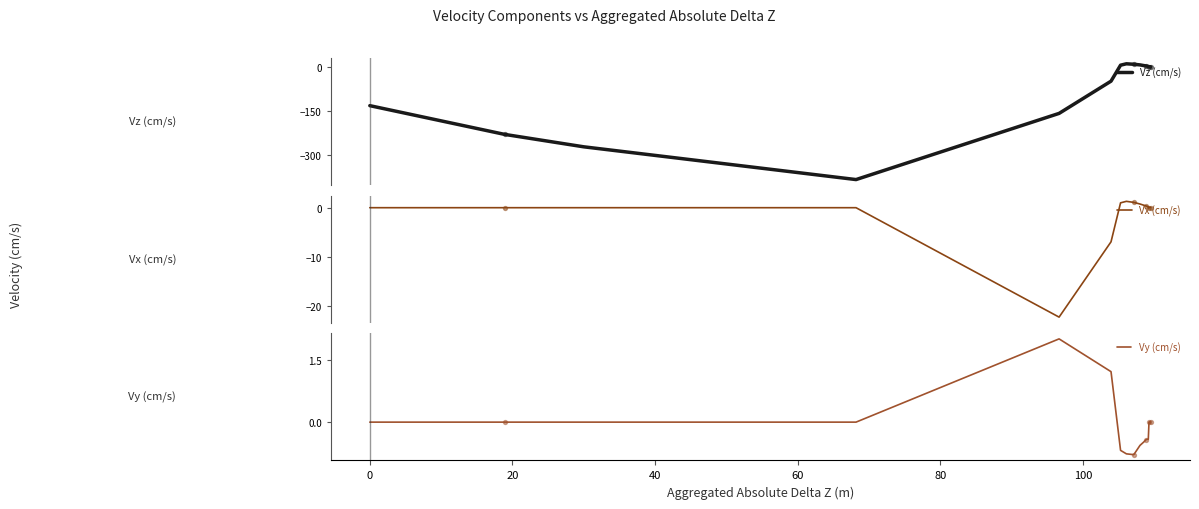

Which series has the largest Y range (max minus min)?

Vz (cm/s)